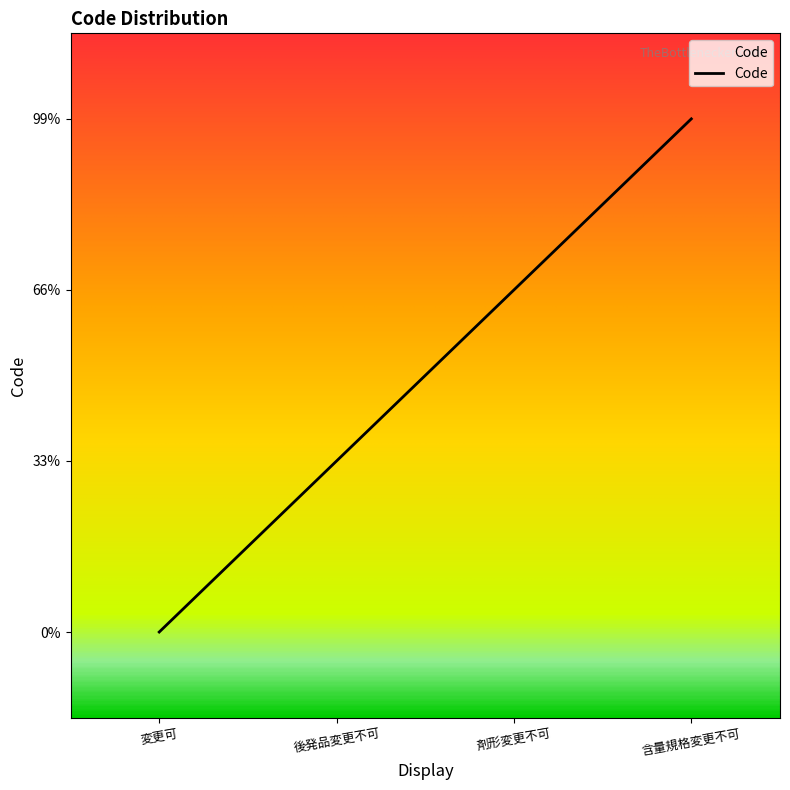

Rank the categories by value from lowest to highest.

変更可, 後発品変更不可, 剤形変更不可, 含量規格変更不可